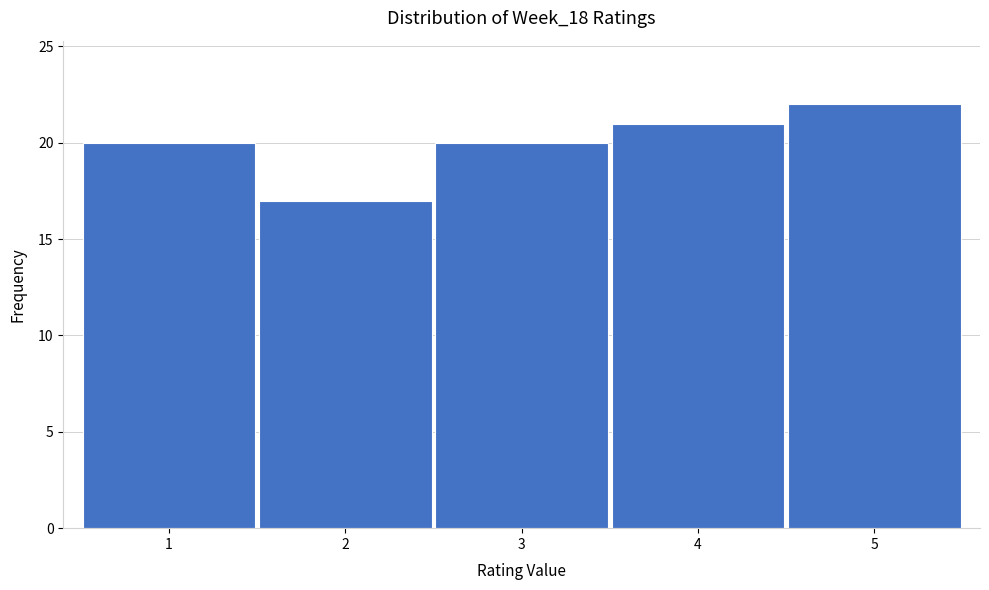

What is the height of the bar covering 1.5 to 2.5 on the x-axis? The values are not printed on the chart, so give them approximately, as read against the axis.

17